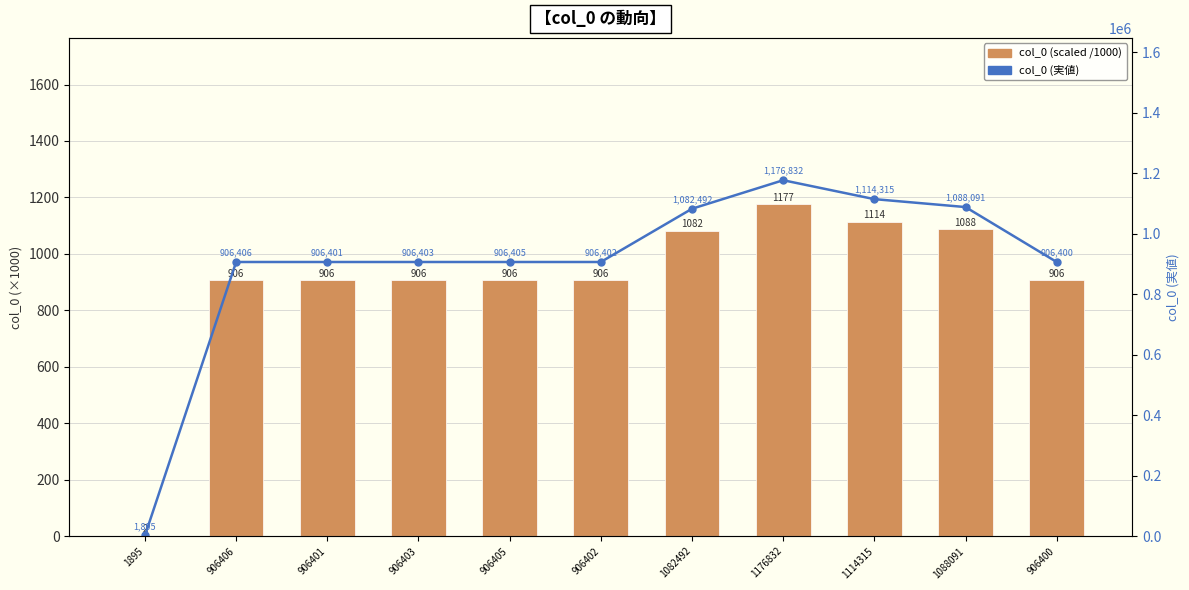

At how many categories does at least one series exceed 621867?

10